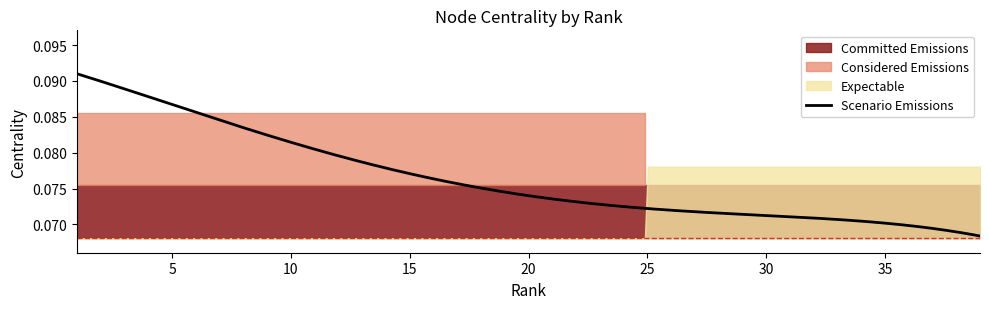

The value at 22 is 0.1. True or false?

True